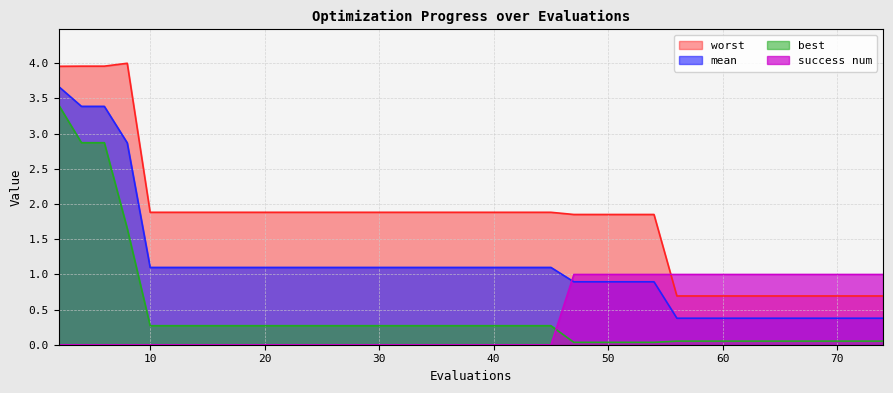

What is the value of the mean point at the 16th from the left?

1.1